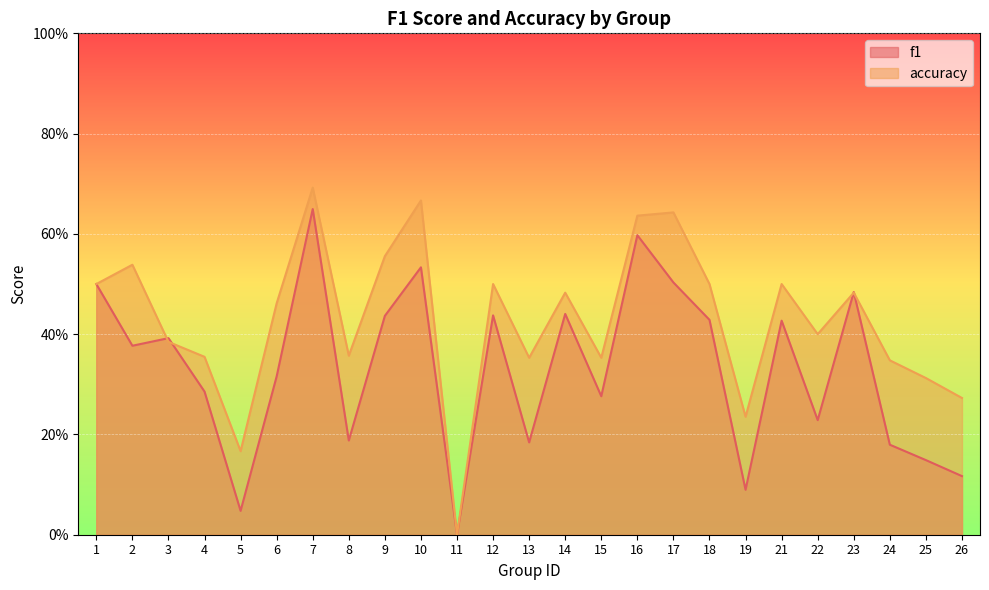

Which category has the lowest value across all series?

11